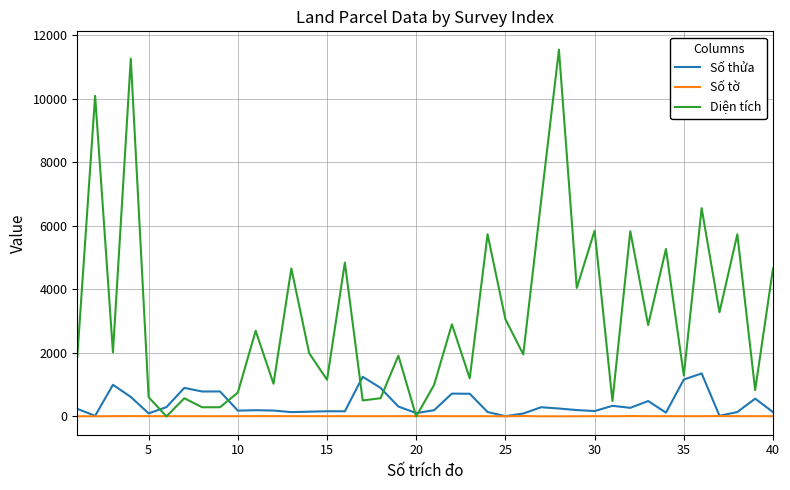

Which series has the largest total across all categories?

Diện tích